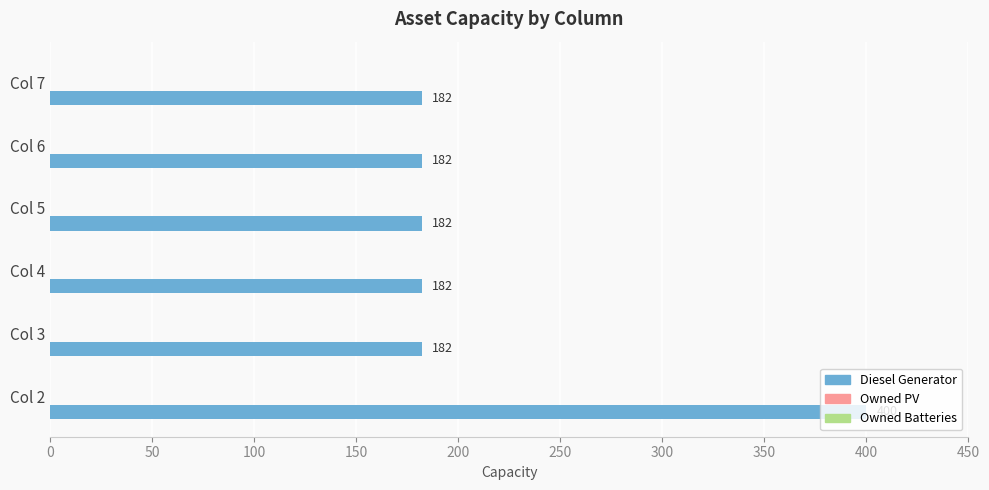

How many bars are there in total?

6